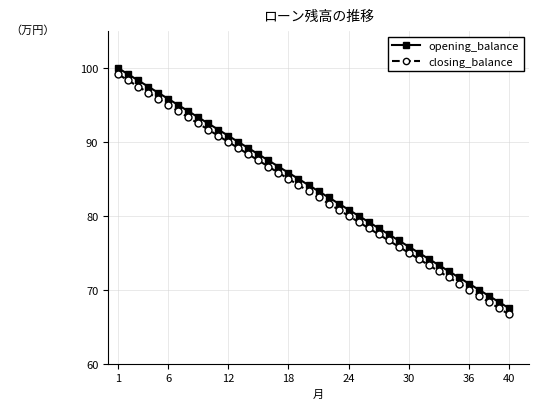

What are all the series names shown in the legend?

opening_balance, closing_balance